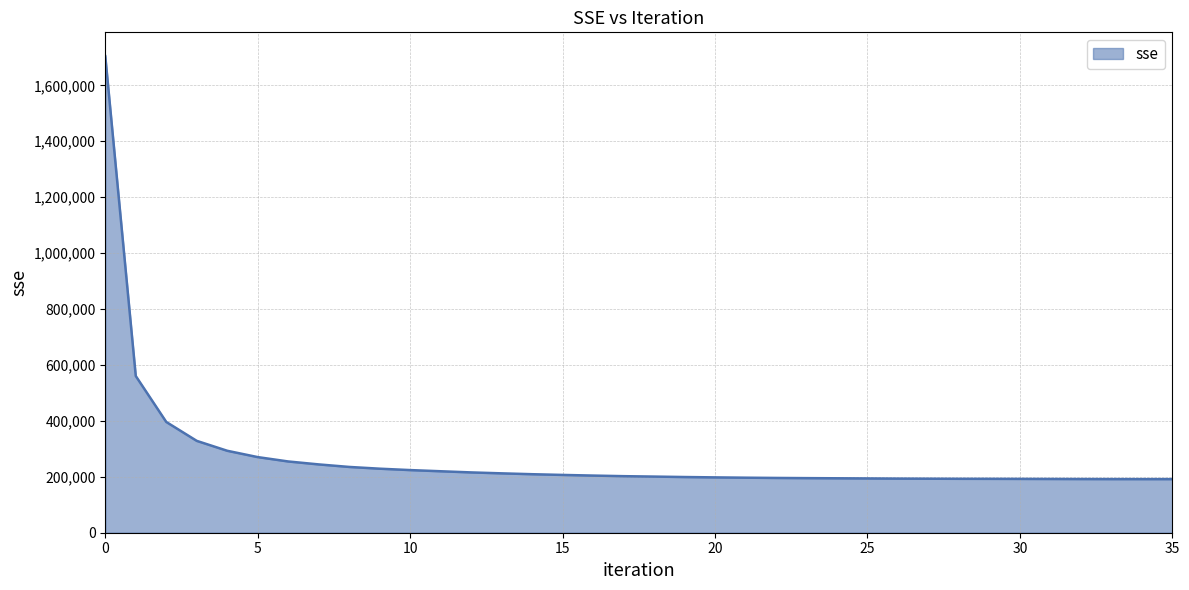

What is the difference between the second highest and minimum values?

368770.0